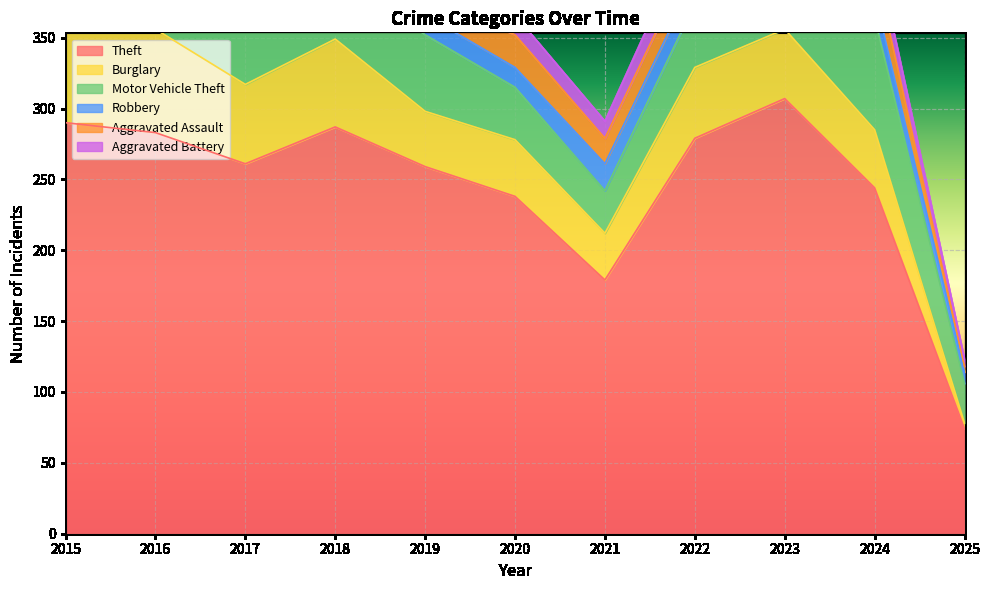

True or false: Aggravated Assault and Theft cross at least once.

False